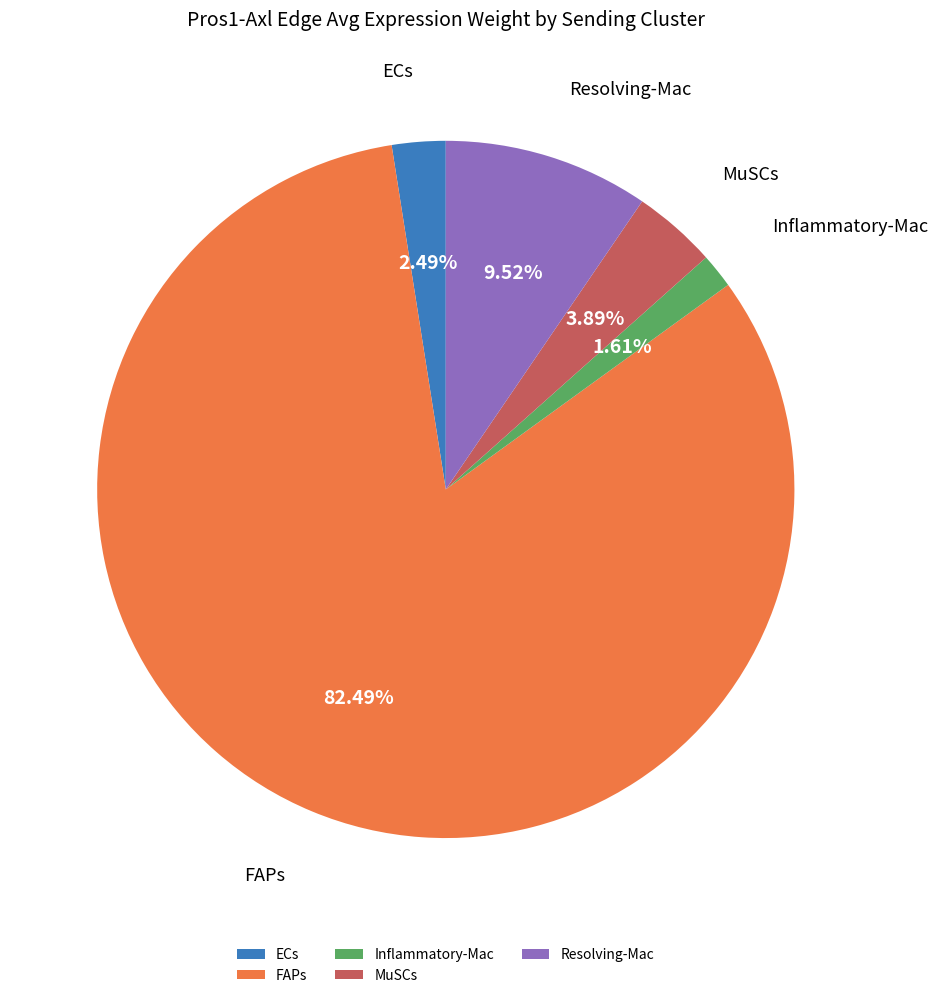

How many slices are in this pie chart?

5